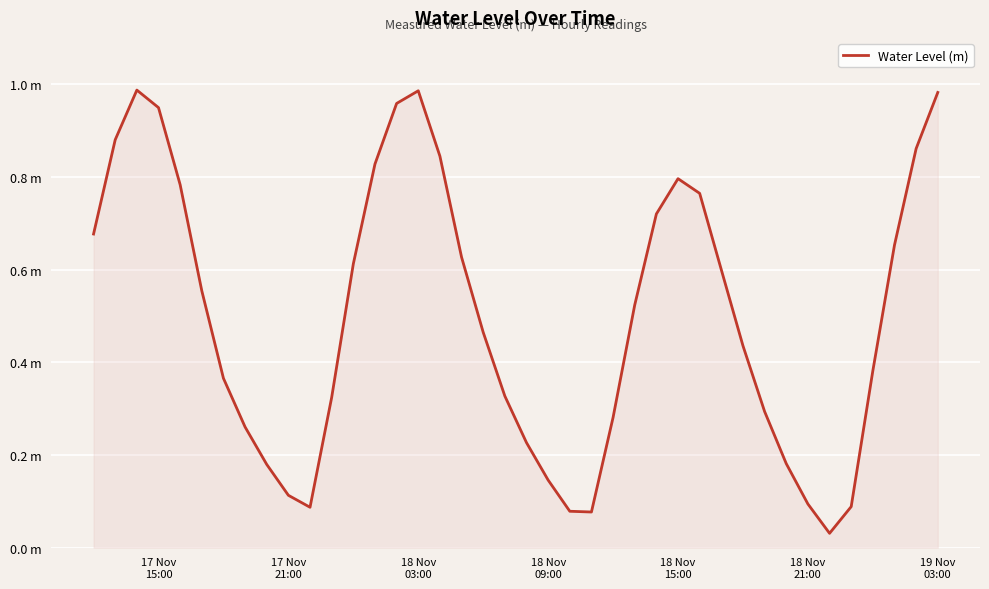

Is this an area chart (filled region under the line)?

Yes